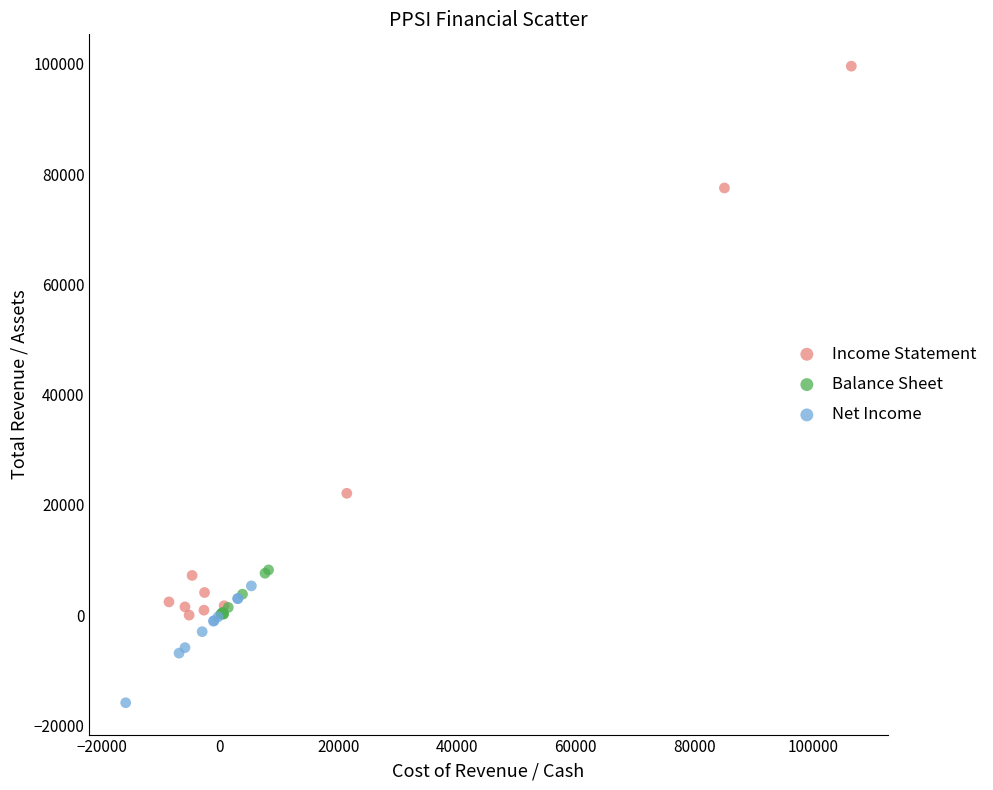

Which series contains the lowest Y value?

Net Income